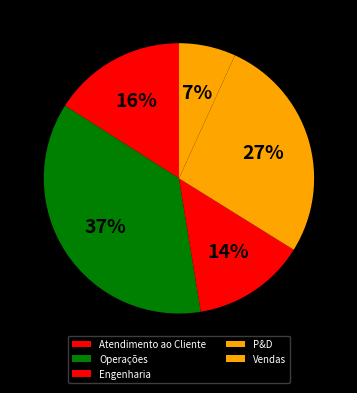

The Engenharia slice represents 14% of the pie. True or false?

True